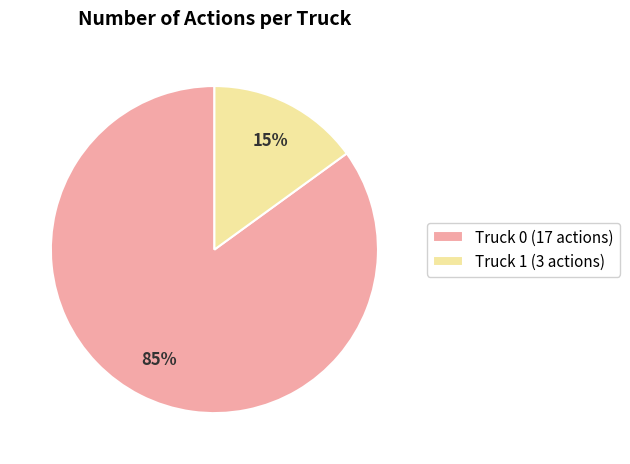

Rank the categories by value from lowest to highest.

Truck 1, Truck 0